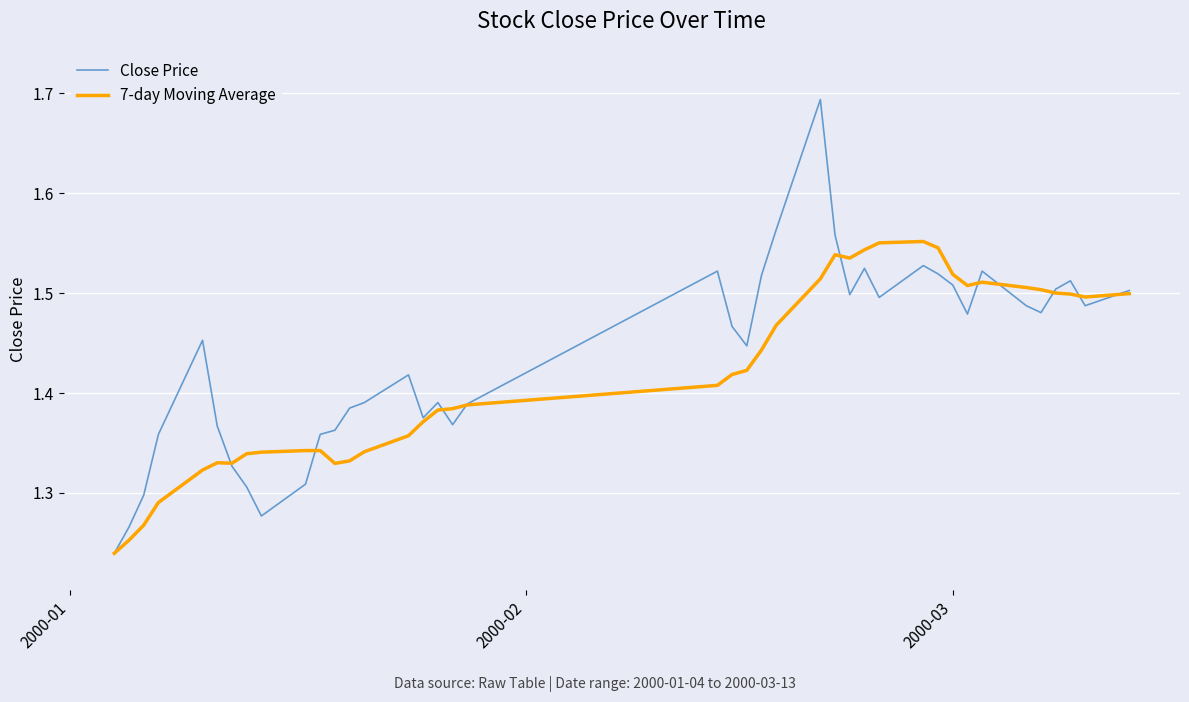

How many 7-day Moving Average values are between 1 and 2?

40